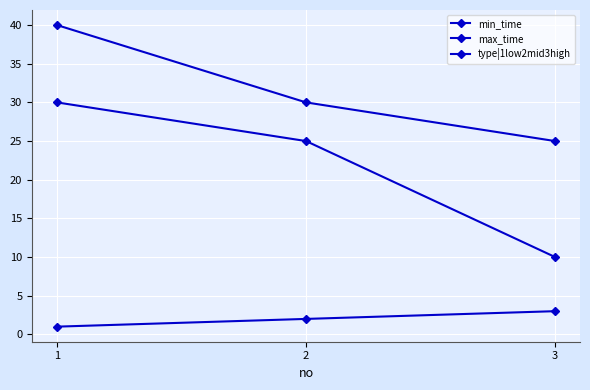

How many lines are shown in the chart?

3